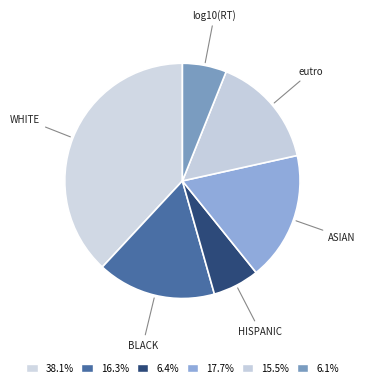

How many segments does this pie chart have?

6